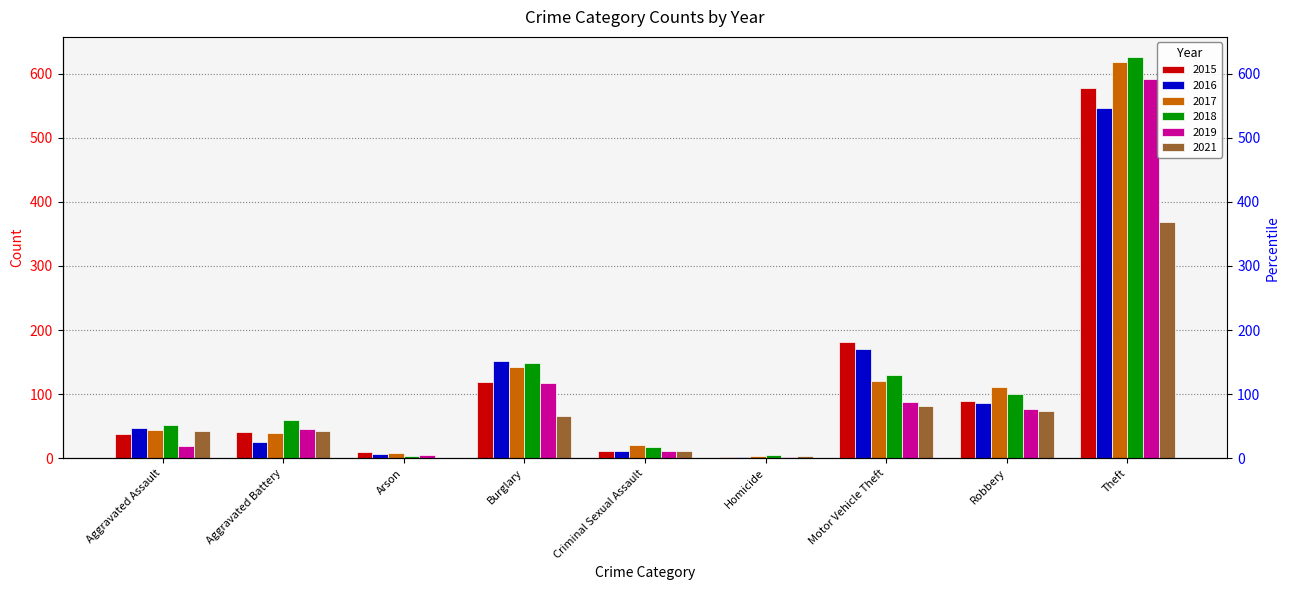

At which label is 2015 closest to 289?

Motor Vehicle Theft